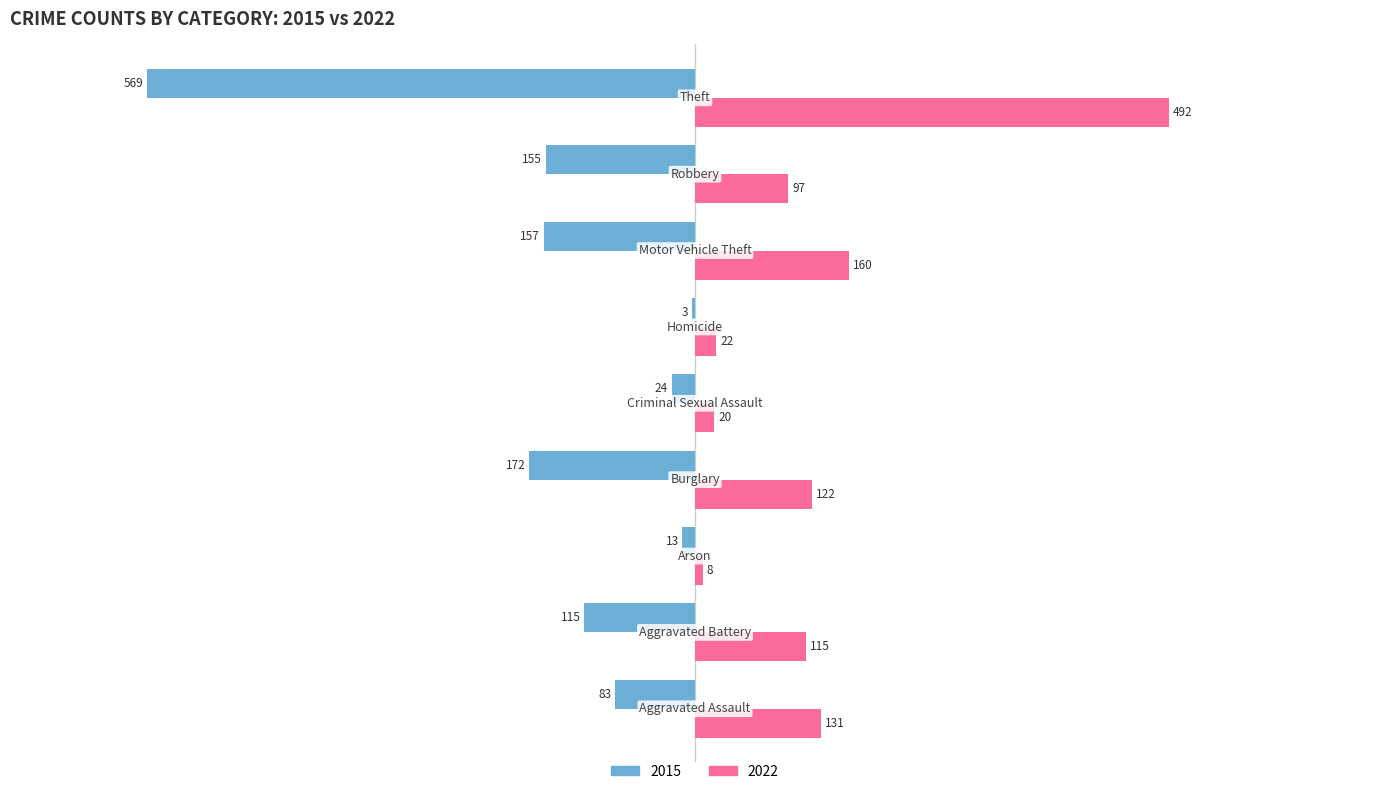

Which series has the largest total across all categories?

2022